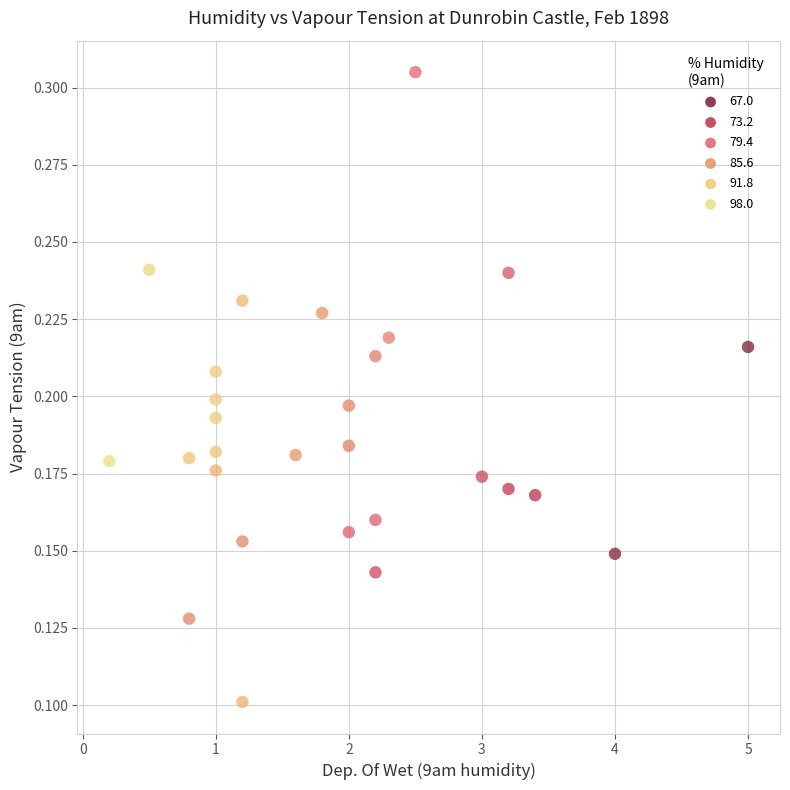

What is the range of X values (max minus min)?

4.8